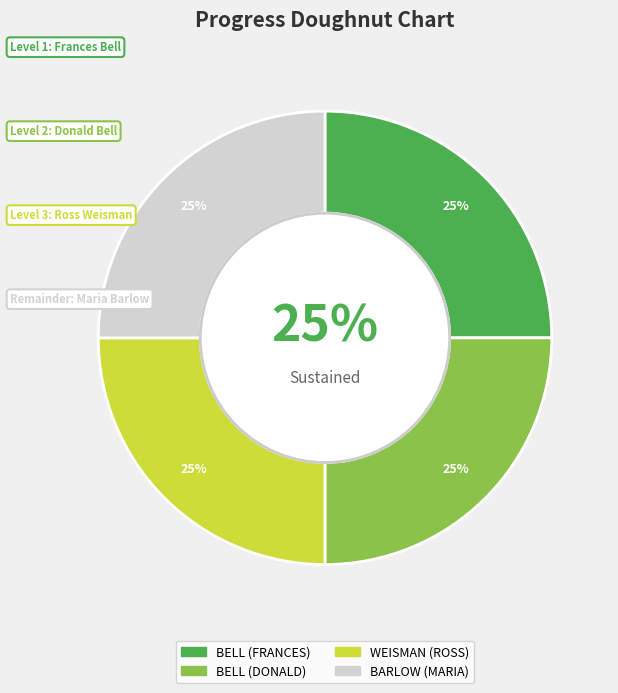

Combined, do BELL (DONALD) and WEISMAN (ROSS) account for over 50%?

No